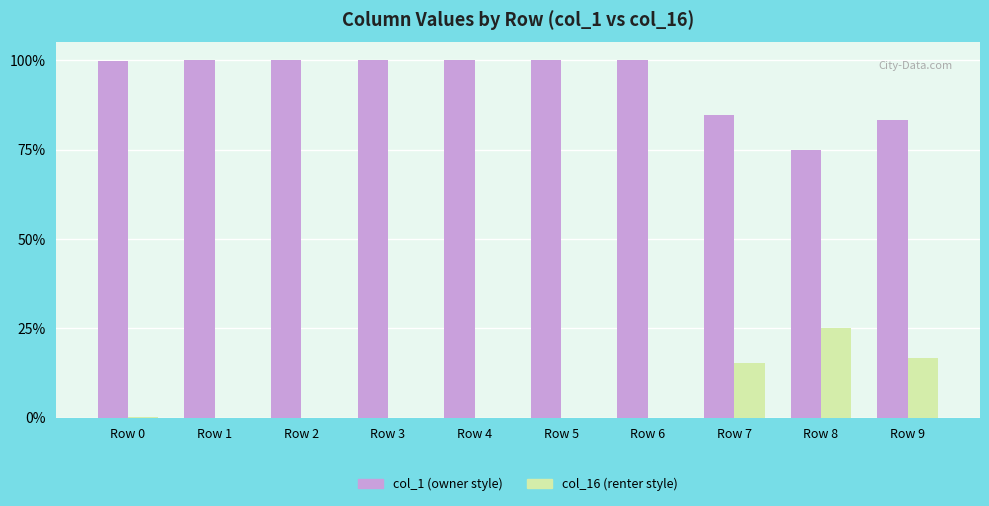

The col_1 (owner style) series shows 84.6 at Row 7. True or false?

True